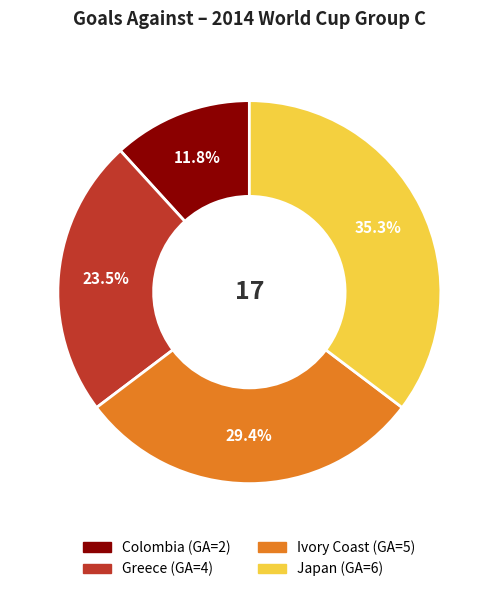

Count the number of slices in the pie.

4